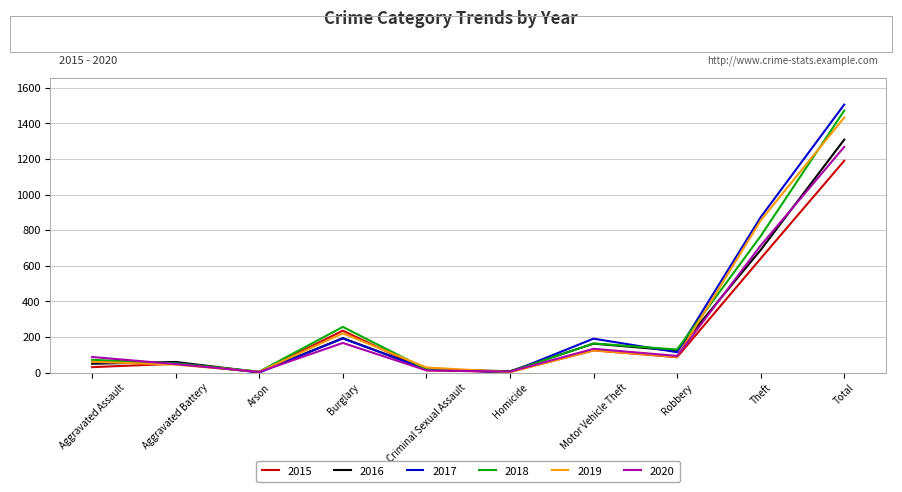

What is the greatest value displayed?

1506